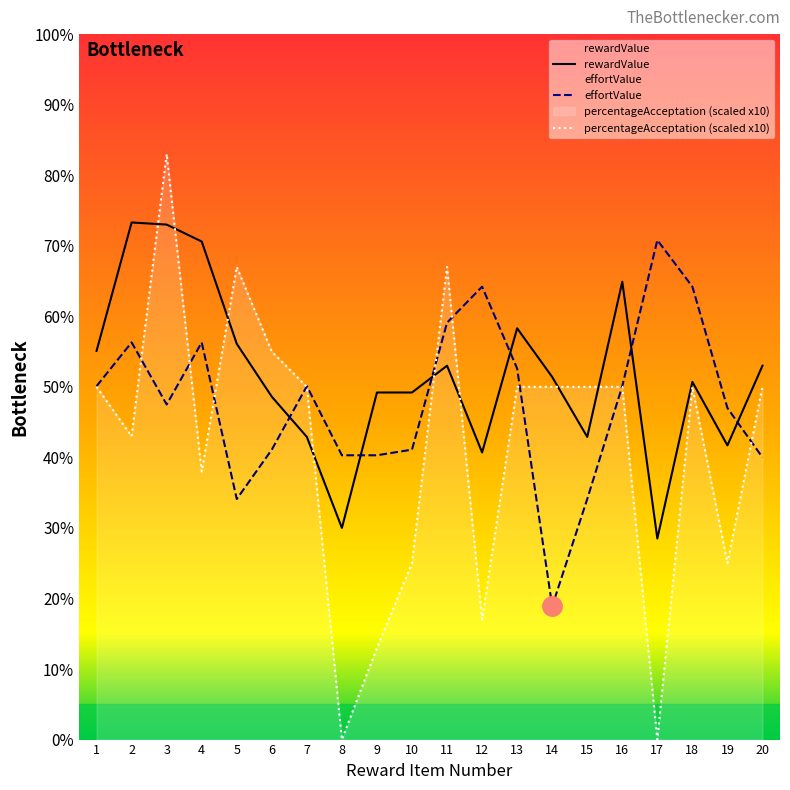

Where is the first local maximum for effortValue?

2